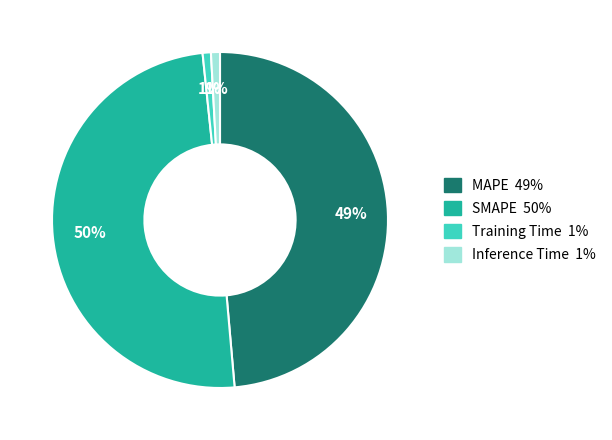

Do SMAPE and MAPE together represent more than half of the pie?

Yes